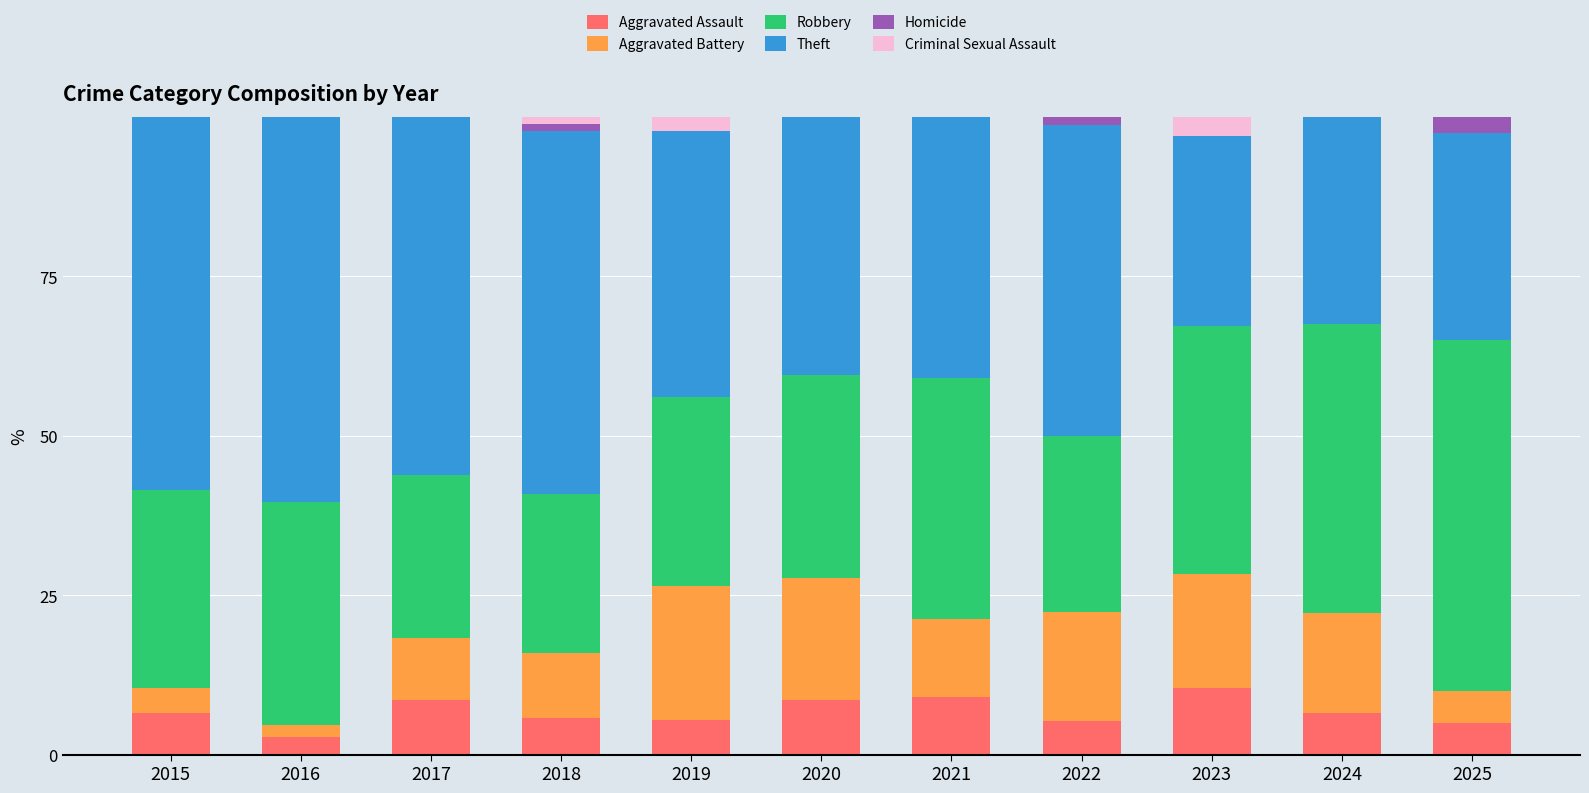

What is the total value across all series at 2025?

100.0